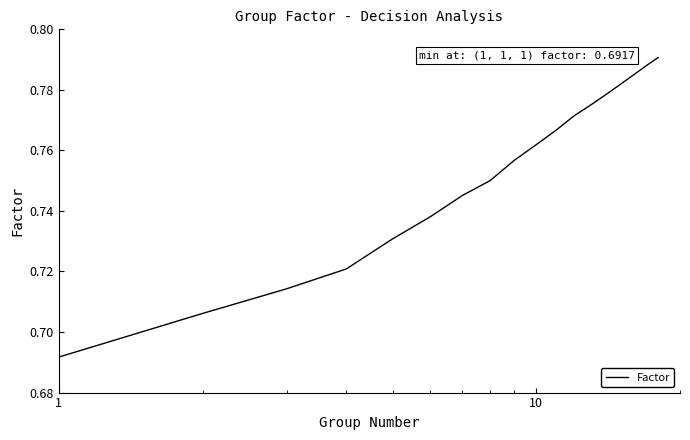

Reading right to left, transcribe all the data shown in this chart.

0.8	0.8	0.8	0.8	0.8	0.8	0.8	0.8	0.8	0.8	0.8	0.7	0.7	0.7	0.7	0.7	0.7	0.7